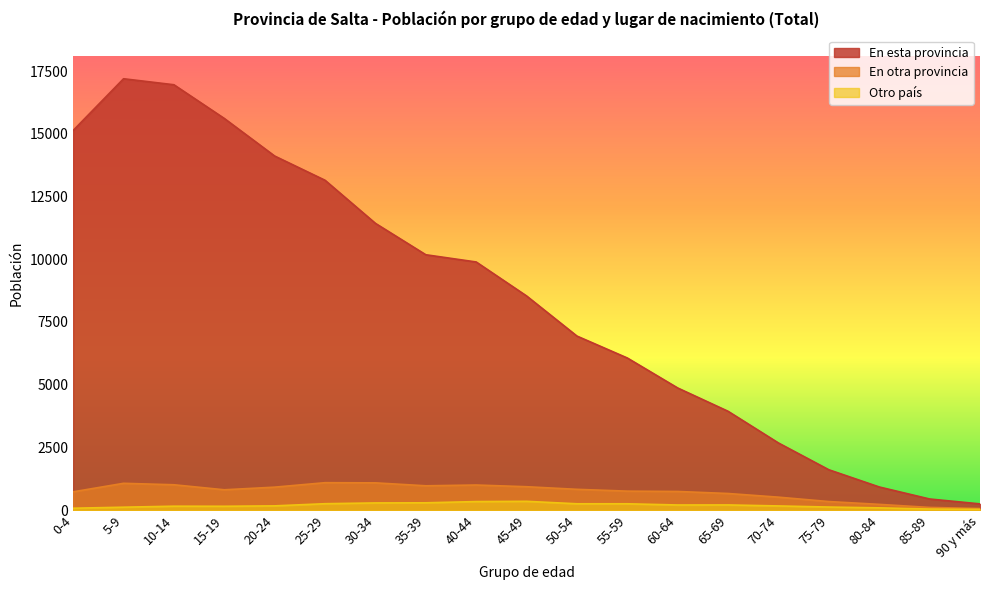

Reading right to left, what are all the values shown in this chart?

En esta provincia: 251	446	925	1611	2678	3941	4870	6065	6939	8538	9892	10180	11431	13148	14114	15612	16955	17194	15133
En otra provincia: 66	110	232	344	519	665	746	759	831	935	1003	972	1089	1096	918	813	1013	1071	732
Otro país: 31	46	93	125	169	209	207	255	255	353	343	294	289	258	172	156	159	119	78